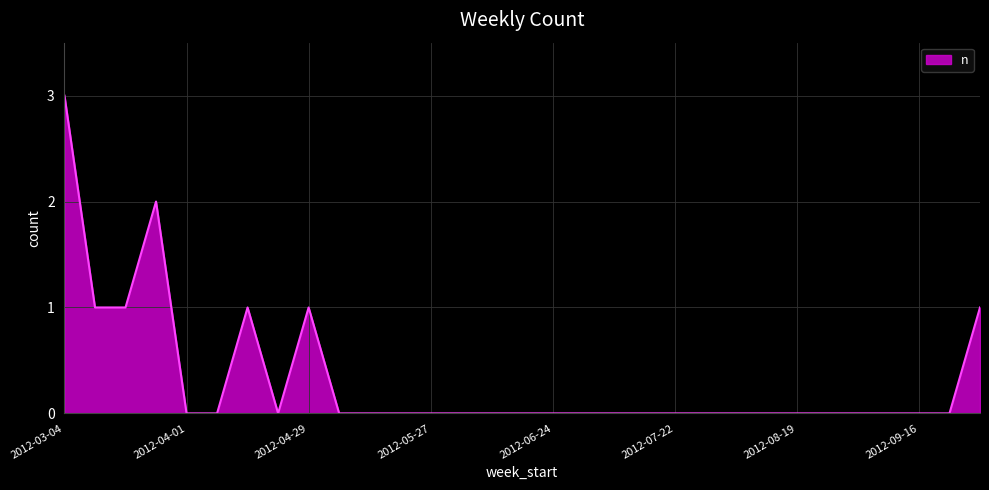

What is the greatest value displayed?

3